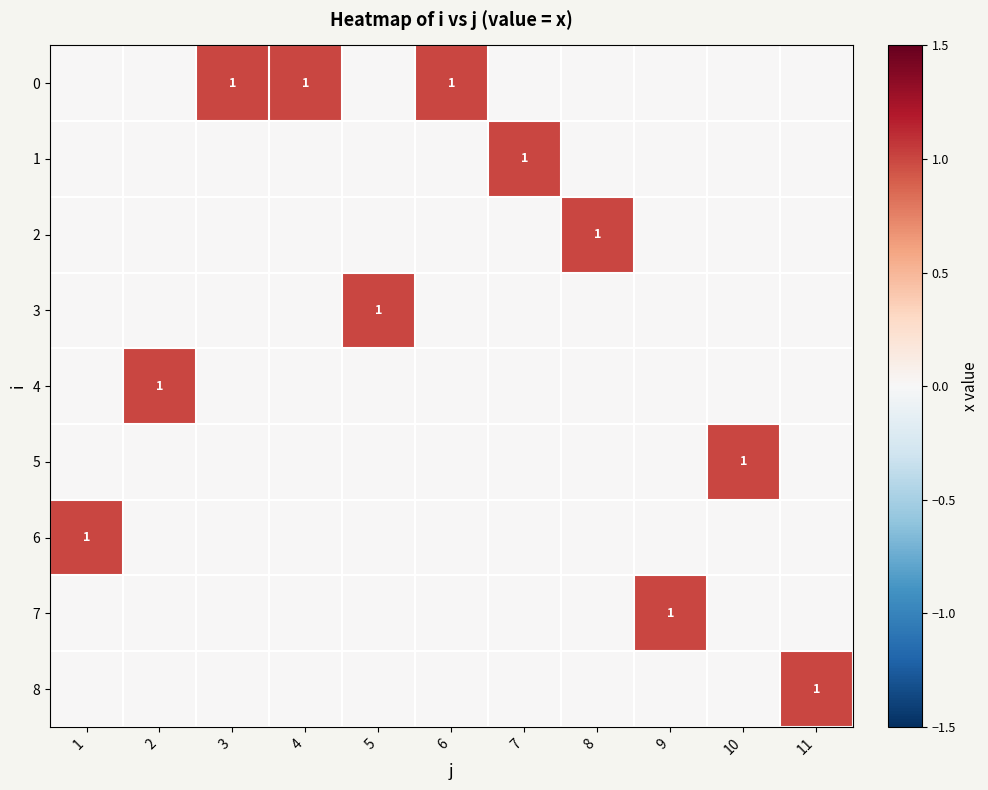

The value of 7 at 9 is 2. True or false?

False